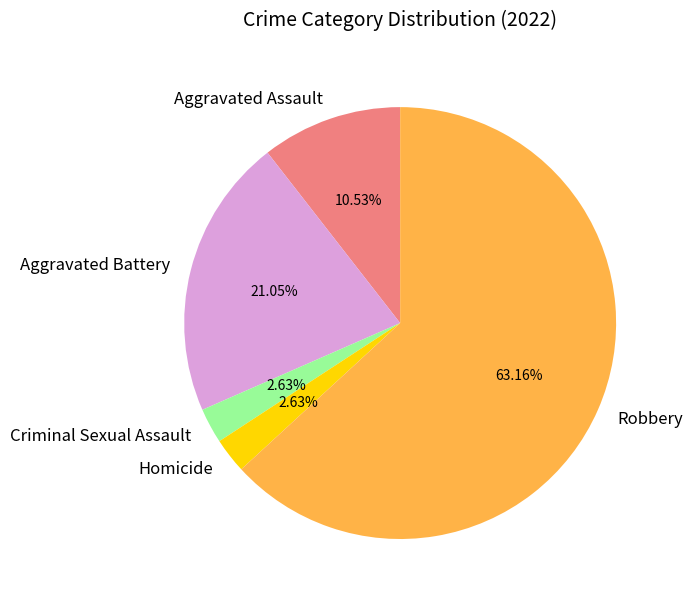

To the nearest percent, what is the difference between the Robbery and Homicide slice percentages?

61%